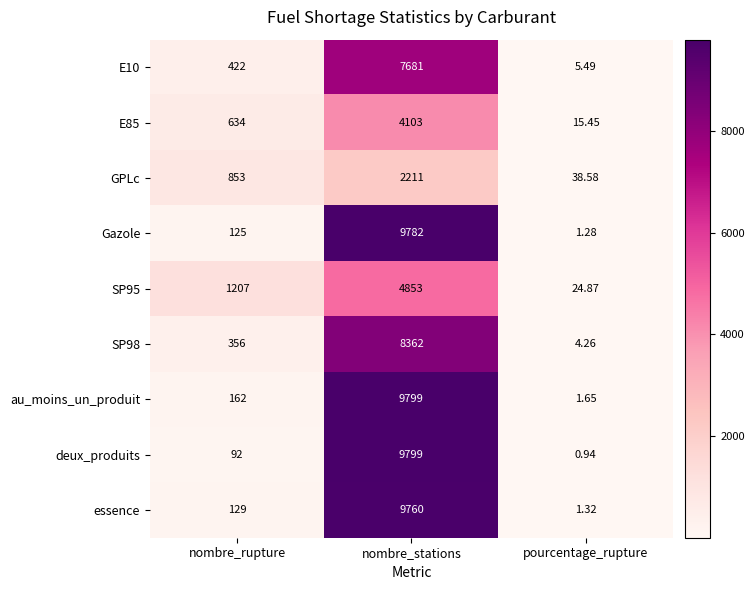

Which series has the largest range (max minus min)?

deux_produits